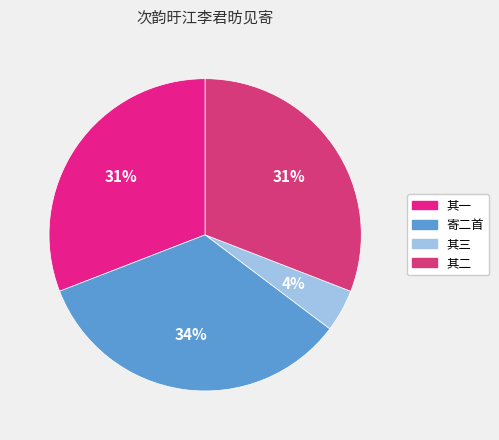

Count the number of slices in the pie.

4